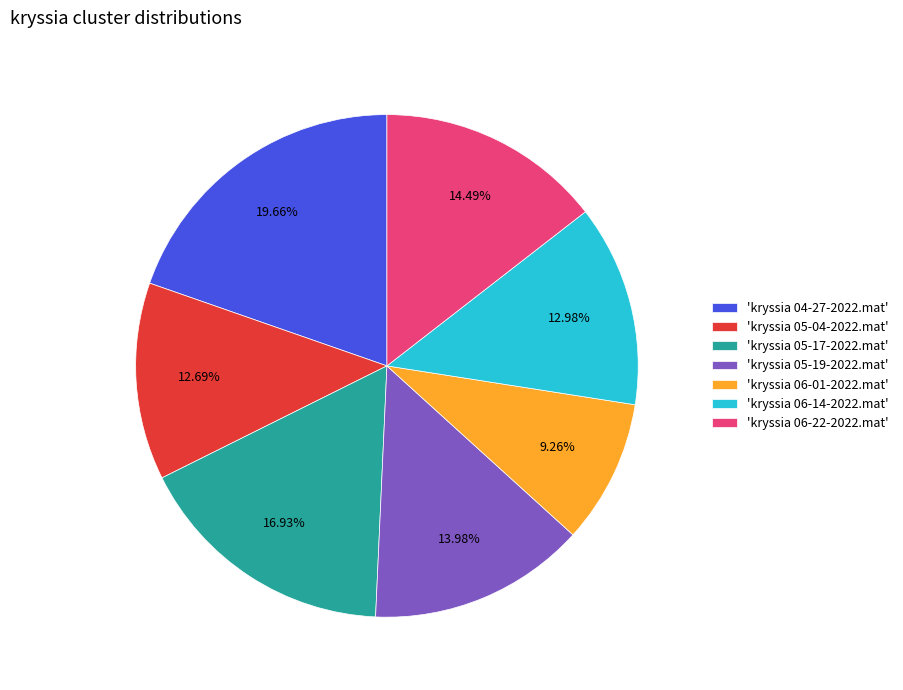

What is the largest slice in the pie chart?

'kryssia 04-27-2022.mat'